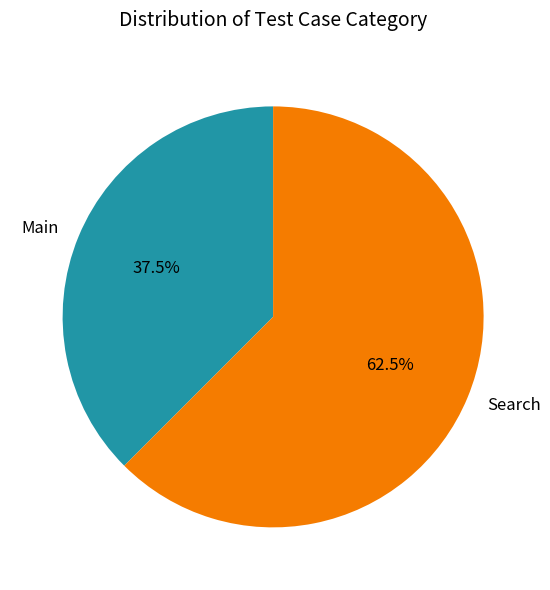

How many segments does this pie chart have?

2